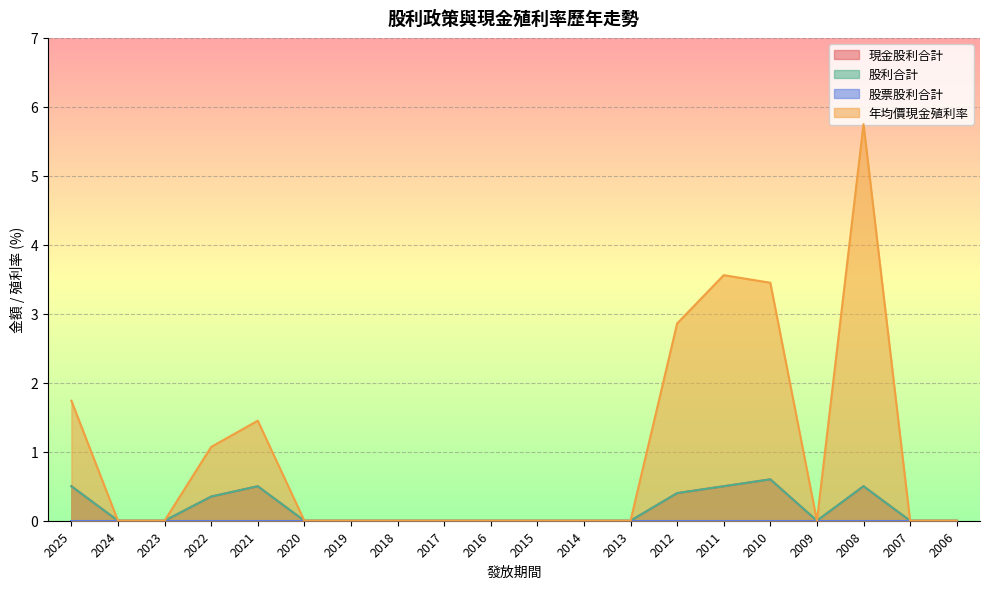

At which label is 現金股利合計 closest to 0?

2024